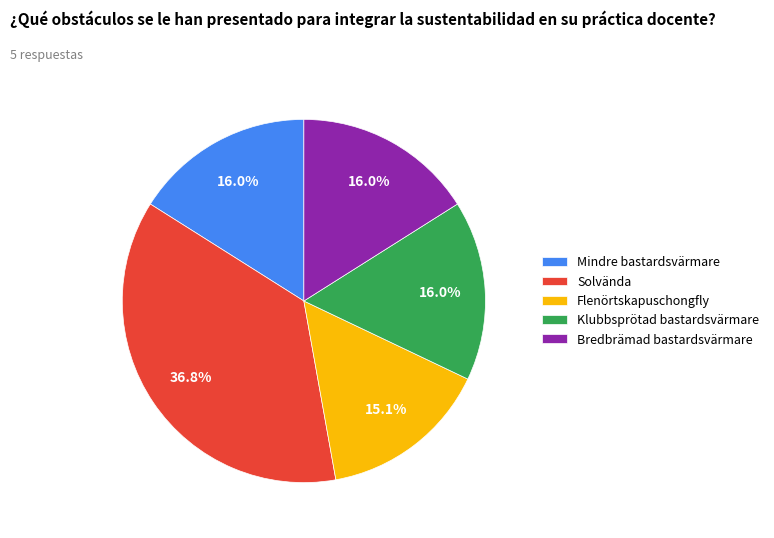

Between Klubbsprötad bastardsvärmare and Flenörtskapuschongfly, which is larger?

Klubbsprötad bastardsvärmare